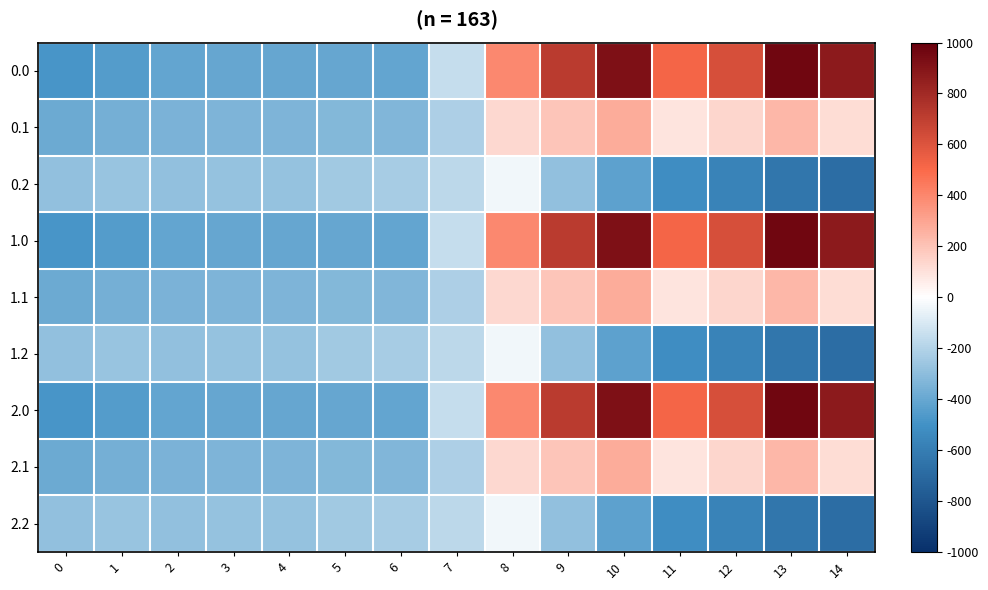

Reading right to left, what are all the values shown in this chart?

0.0: 14=870.3	13=962.7	12=619.4	11=516.0	10=916.2	9=716.9	8=395.3	7=-150.1	6=-408.0	5=-403.8	4=-404.9	3=-404.4	2=-410.3	1=-449.5	0=-482.0
0.1: 14=113.7	13=241.5	12=134.6	11=87.0	10=274.1	9=191.1	8=125.2	7=-217.1	6=-332.2	5=-325.7	4=-339.6	3=-342.7	2=-347.9	1=-361.1	0=-384.6
0.2: 14=-687.4	13=-640.4	12=-571.2	11=-520.6	10=-423.5	9=-288.5	8=-35.3	7=-176.6	6=-228.8	5=-245.0	4=-274.4	3=-281.0	2=-285.5	1=-272.7	0=-287.1
1.0: 14=870.3	13=962.7	12=619.4	11=516.0	10=916.2	9=716.9	8=395.3	7=-150.1	6=-408.0	5=-403.8	4=-404.9	3=-404.4	2=-410.3	1=-449.5	0=-482.0
1.1: 14=113.7	13=241.5	12=134.6	11=87.0	10=274.1	9=191.1	8=125.2	7=-217.1	6=-332.2	5=-325.7	4=-339.6	3=-342.7	2=-347.9	1=-361.1	0=-384.6
1.2: 14=-687.4	13=-640.4	12=-571.2	11=-520.6	10=-423.5	9=-288.5	8=-35.3	7=-176.6	6=-228.8	5=-245.0	4=-274.4	3=-281.0	2=-285.5	1=-272.7	0=-287.1
2.0: 14=870.3	13=962.7	12=619.4	11=516.0	10=916.2	9=716.9	8=395.3	7=-150.1	6=-408.0	5=-403.8	4=-404.9	3=-404.4	2=-410.3	1=-449.5	0=-482.0
2.1: 14=113.7	13=241.5	12=134.6	11=87.0	10=274.1	9=191.1	8=125.2	7=-217.1	6=-332.2	5=-325.7	4=-339.6	3=-342.7	2=-347.9	1=-361.1	0=-384.6
2.2: 14=-687.4	13=-640.4	12=-571.2	11=-520.6	10=-423.5	9=-288.5	8=-35.3	7=-176.6	6=-228.8	5=-245.0	4=-274.4	3=-281.0	2=-285.5	1=-272.7	0=-287.1